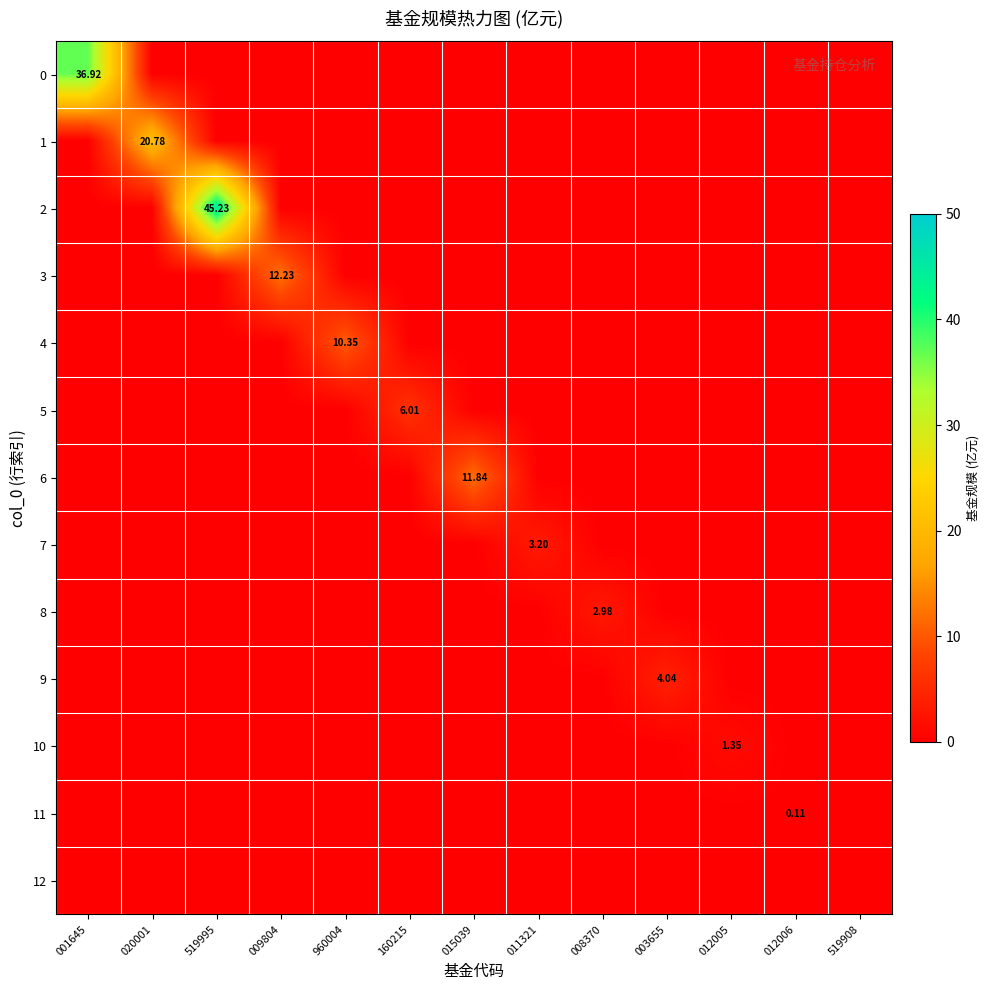

What is the difference between the highest and lowest values at 519995?

45.2